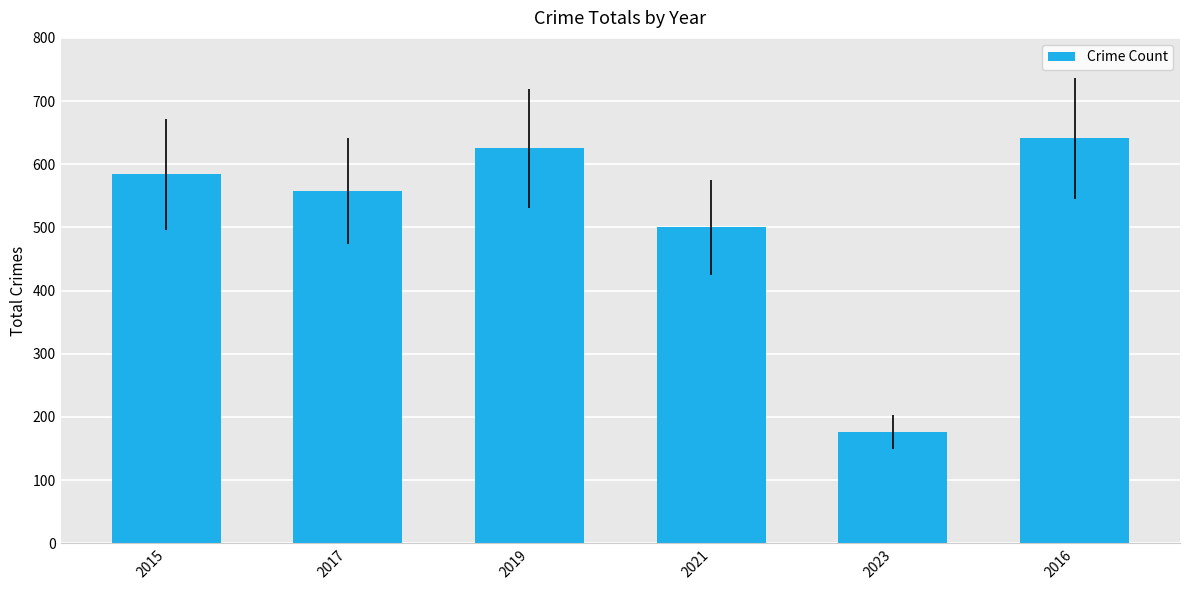

What is the average value?

514